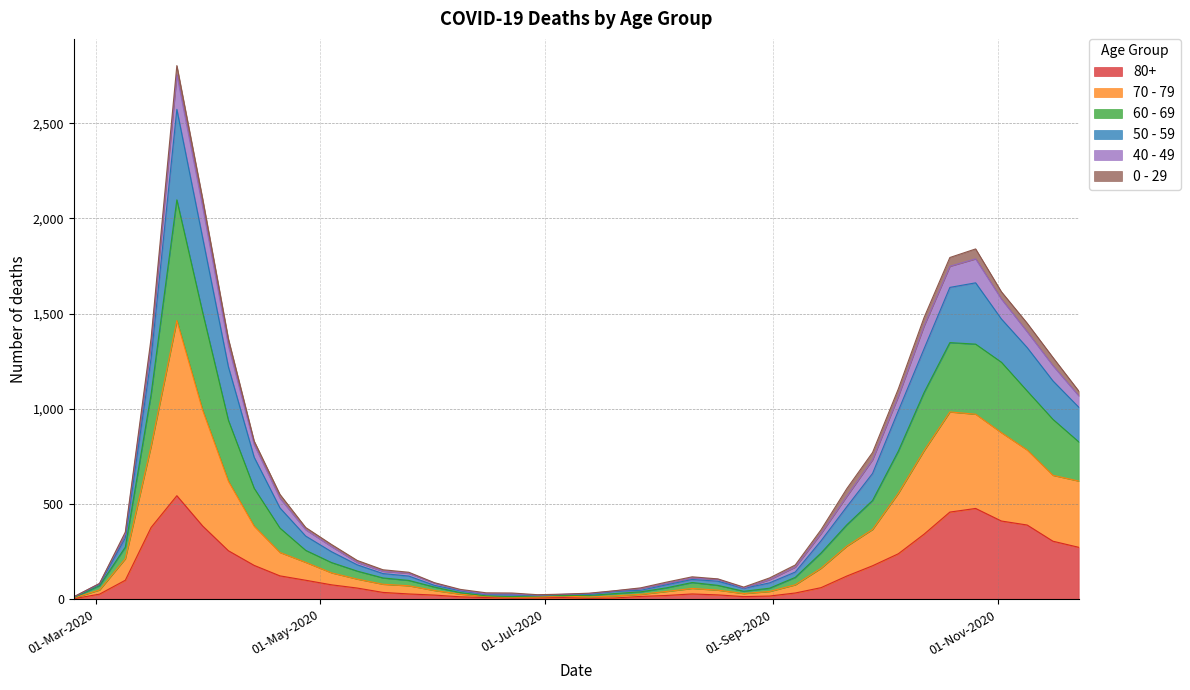

True or false: 50 - 59 has more than 1 points higher than both neighbors.

True